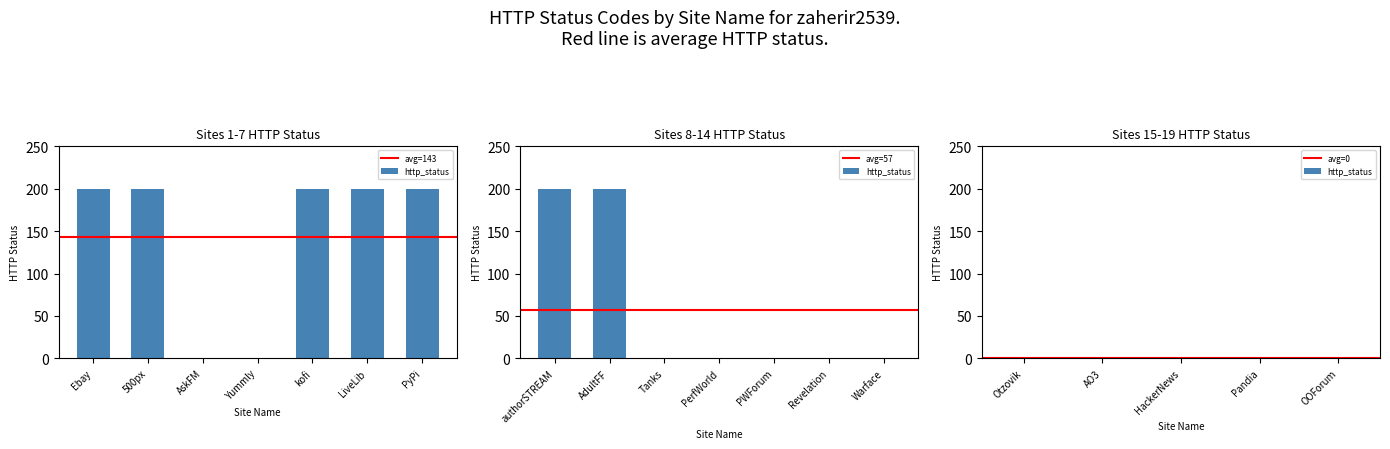

Count the number of data series in this chart.

1